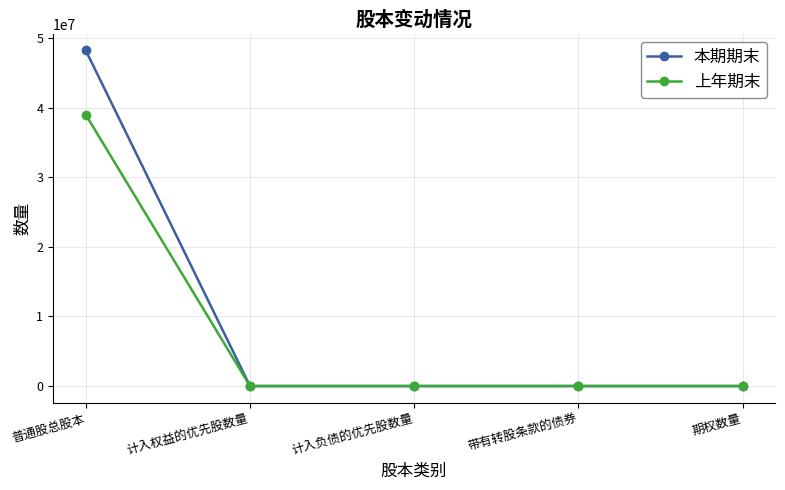

The 上年期末 series shows -11795438 at 计入权益的优先股数量. True or false?

False